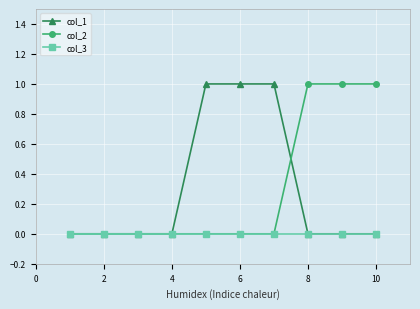

What is the value of the col_2 point at the 8th from the left?

1